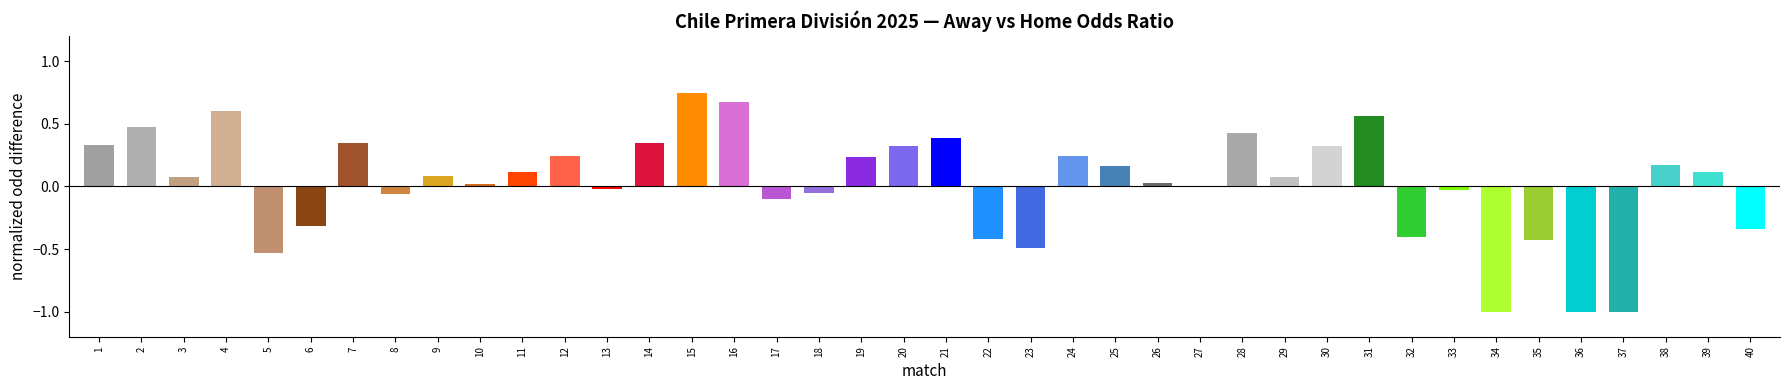

Which category has the highest value across all series?

15